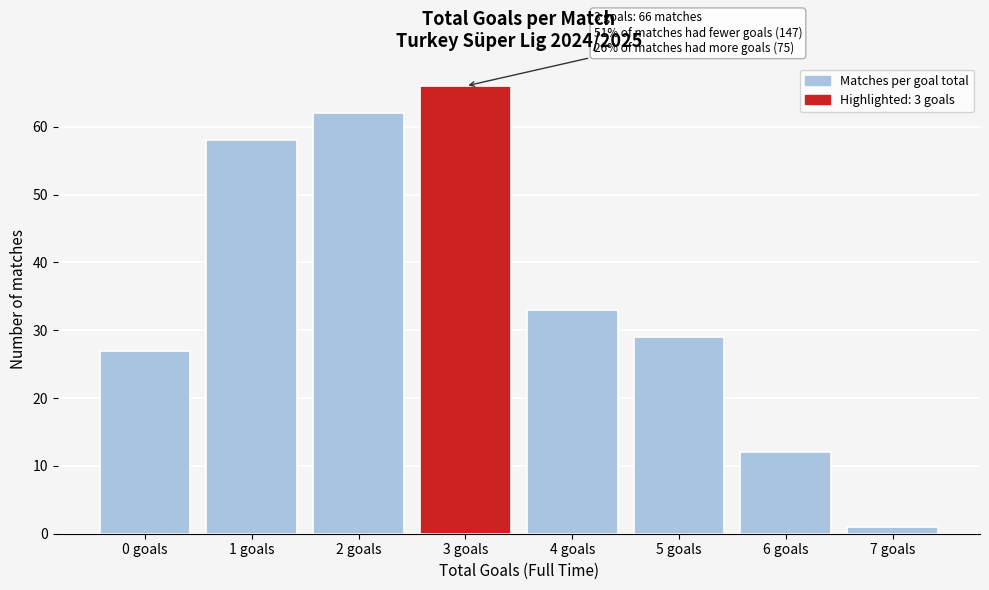

Which range on the x-axis has the tallest bar?

2.5 to 3.5